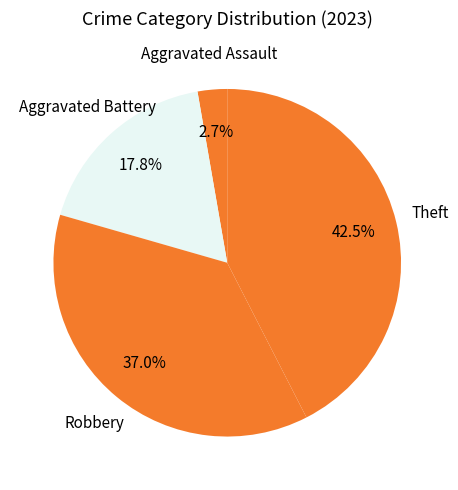

Combined, what portion of the pie is Theft and Aggravated Battery?

60.3%